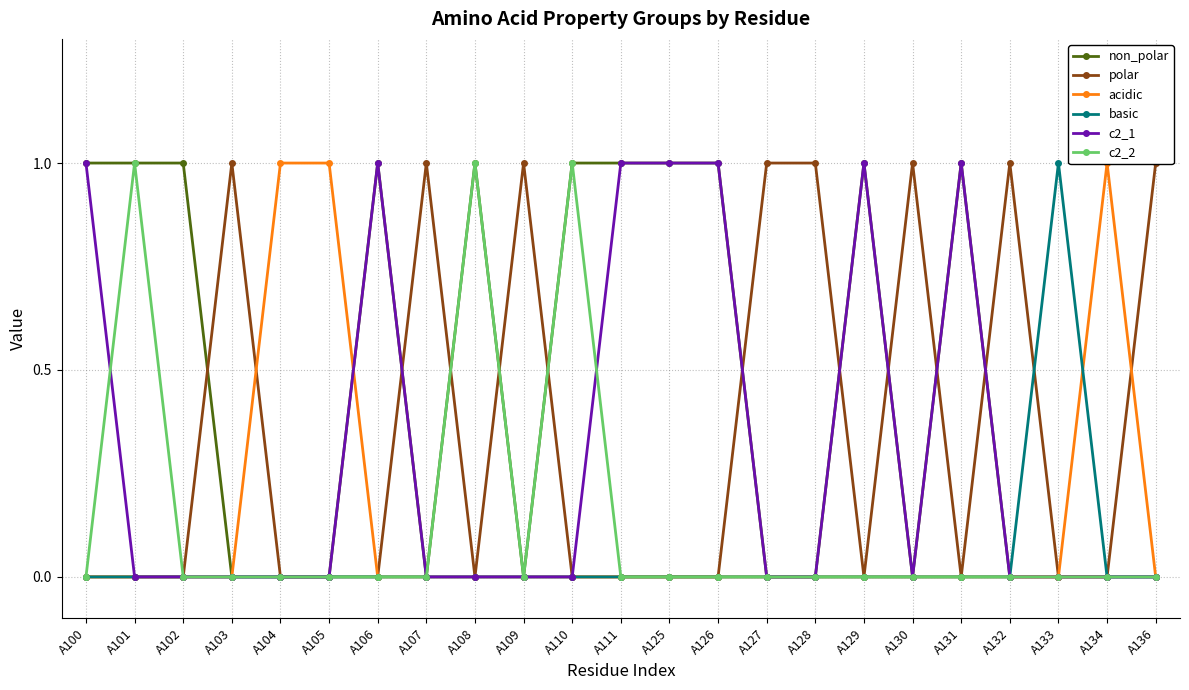

What are all the series names shown in the legend?

non_polar, polar, acidic, basic, c2_1, c2_2